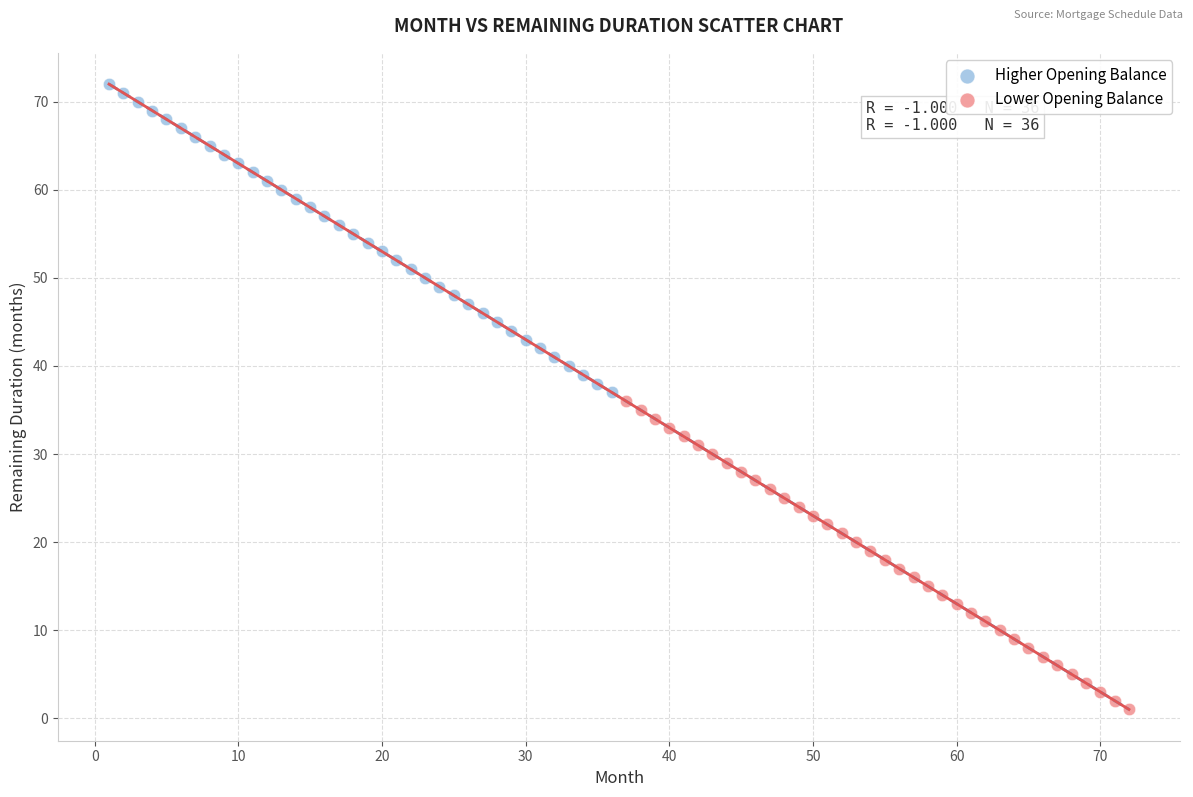

Which series reaches the maximum Y coordinate?

Higher Opening Balance